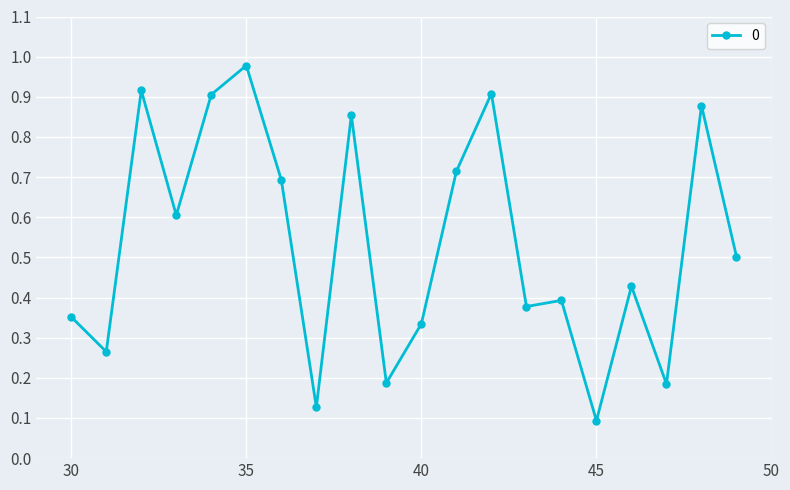

At which category does the chart reach its minimum across all series?

45